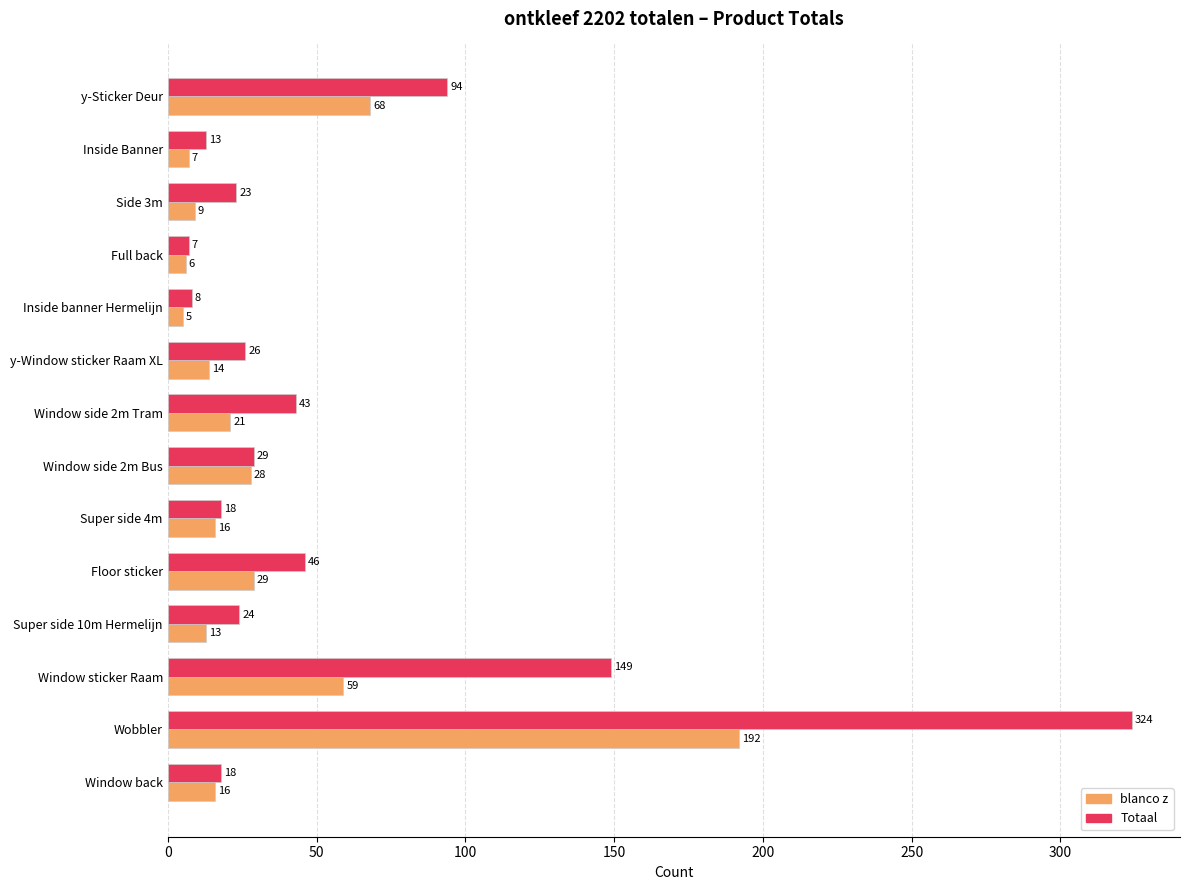

How many series are shown in this chart?

2